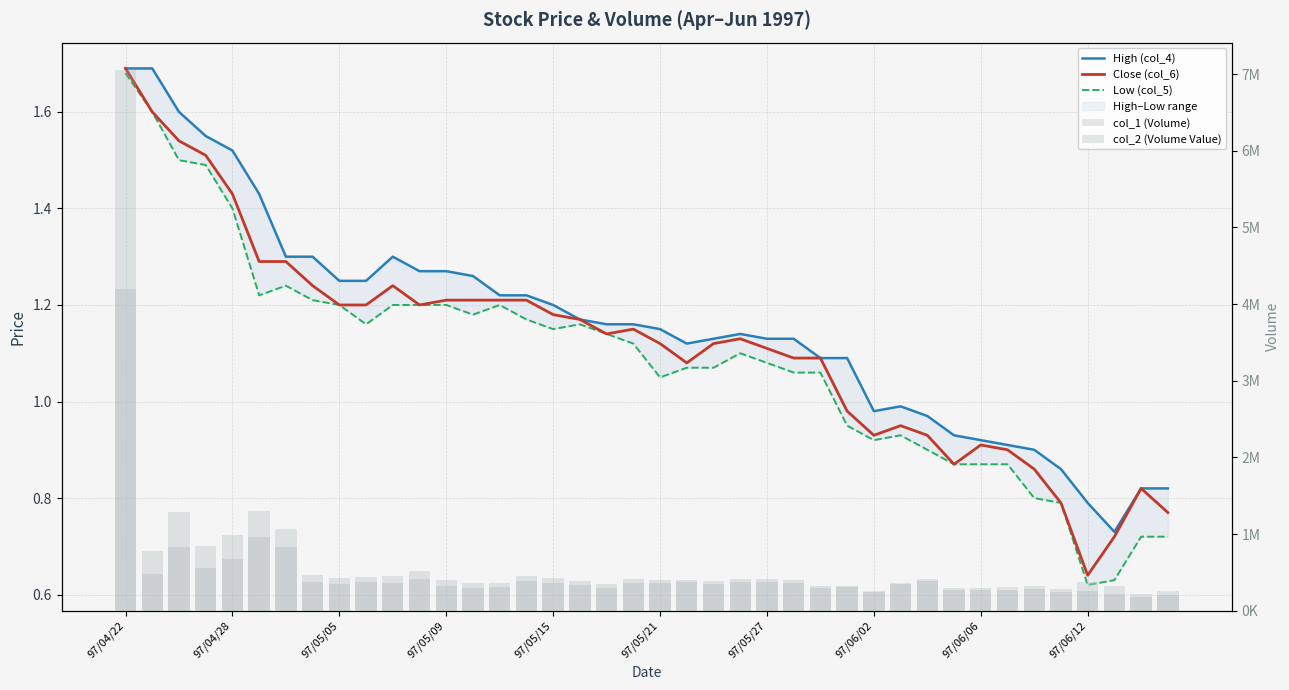

Rank the series at 18 from lowest to highest value.

Close (col_6), Low (col_5), High (col_4), col_1 (Volume), col_2 (Volume Value)